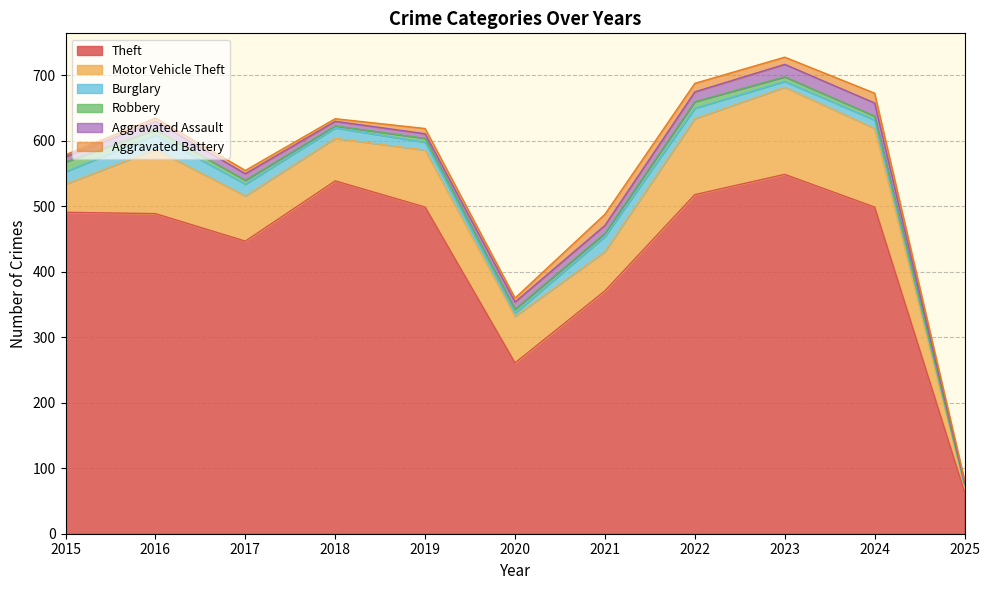

What is the sum of the Robbery values at 2023 and 2017?

13